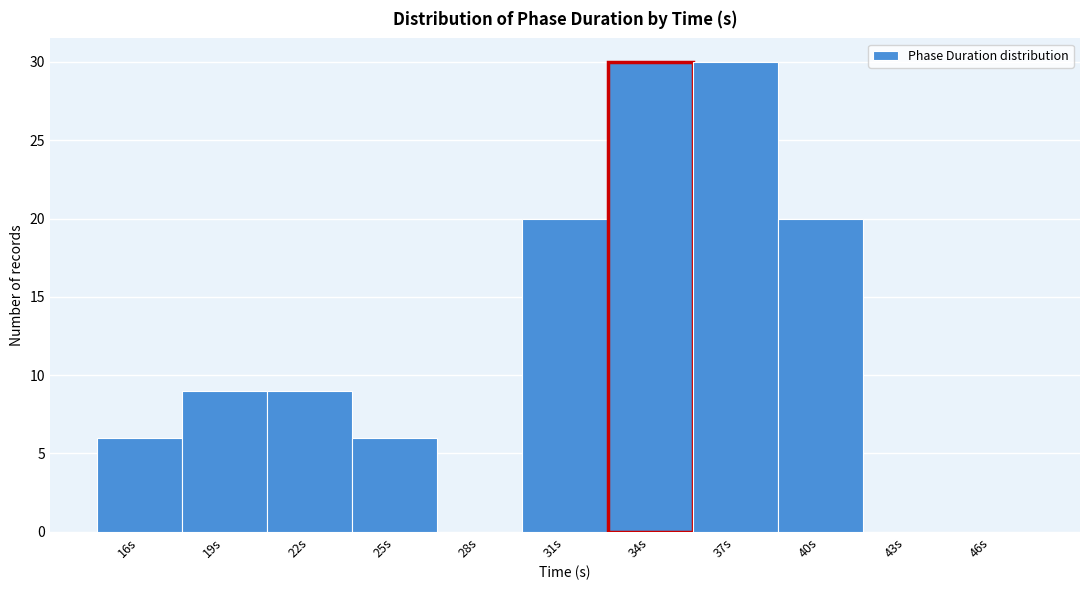

Reading left to right, list all the values displayed in this chart.

16s=6	19s=9	22s=9	25s=6	28s=0	31s=20	34s=30	37s=30	40s=20	43s=0	46s=0